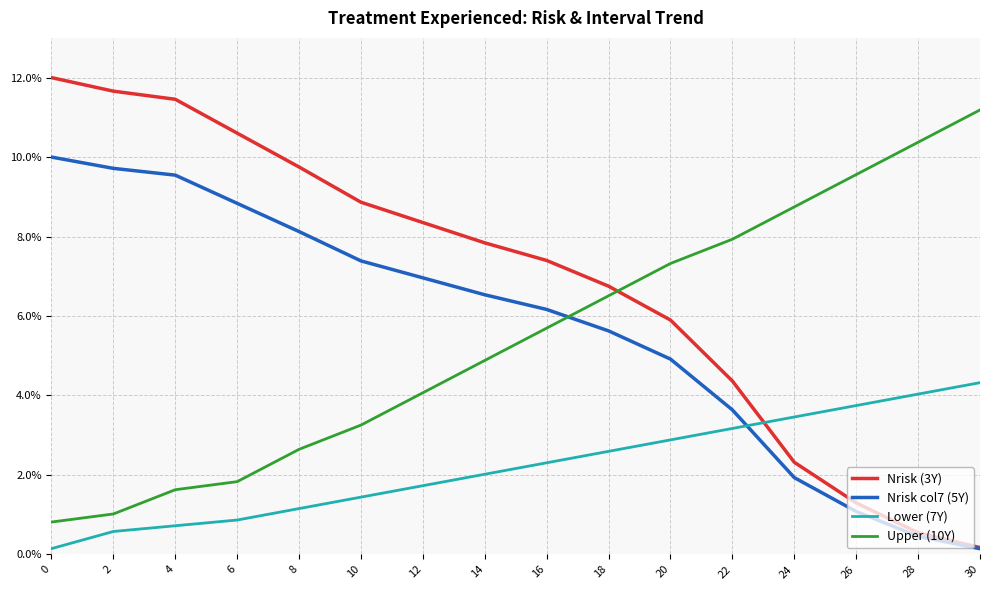

Reading left to right, what are all the values shown in this chart?

Nrisk (3Y): 12.0	11.7	11.5	10.6	9.8	8.9	8.4	7.8	7.4	6.8	5.9	4.4	2.3	1.3	0.5	0.2
Nrisk col7 (5Y): 10.0	9.7	9.5	8.8	8.1	7.4	7.0	6.5	6.2	5.6	4.9	3.6	1.9	1.1	0.5	0.1
Lower (7Y): 0.1	0.6	0.7	0.9	1.2	1.4	1.7	2.0	2.3	2.6	2.9	3.2	3.5	3.7	4.0	4.3
Upper (10Y): 0.8	1.0	1.6	1.8	2.6	3.3	4.1	4.9	5.7	6.5	7.3	7.9	8.7	9.6	10.4	11.2